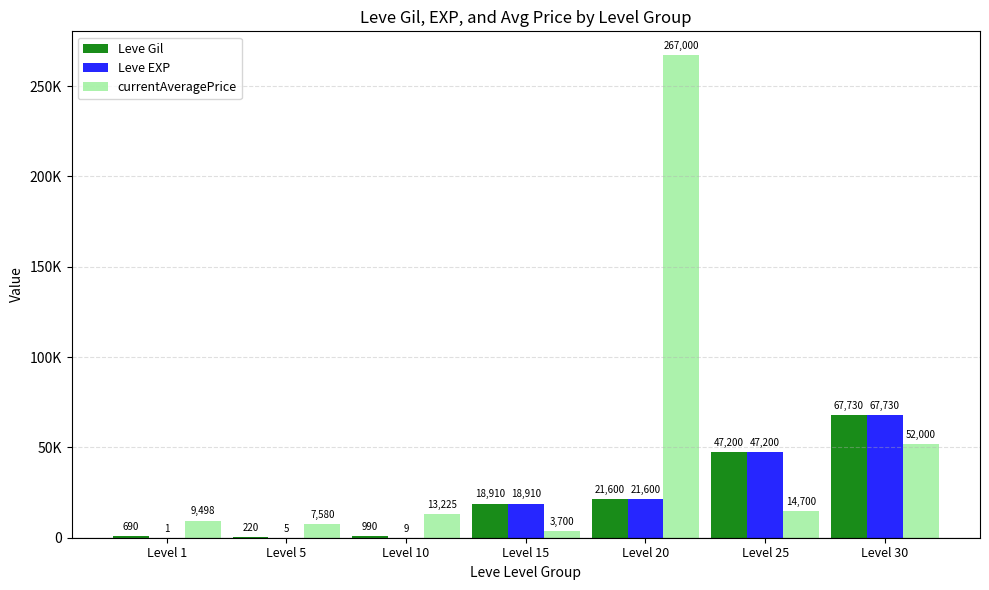

At which category is the sum across all series the highest?

Level 20